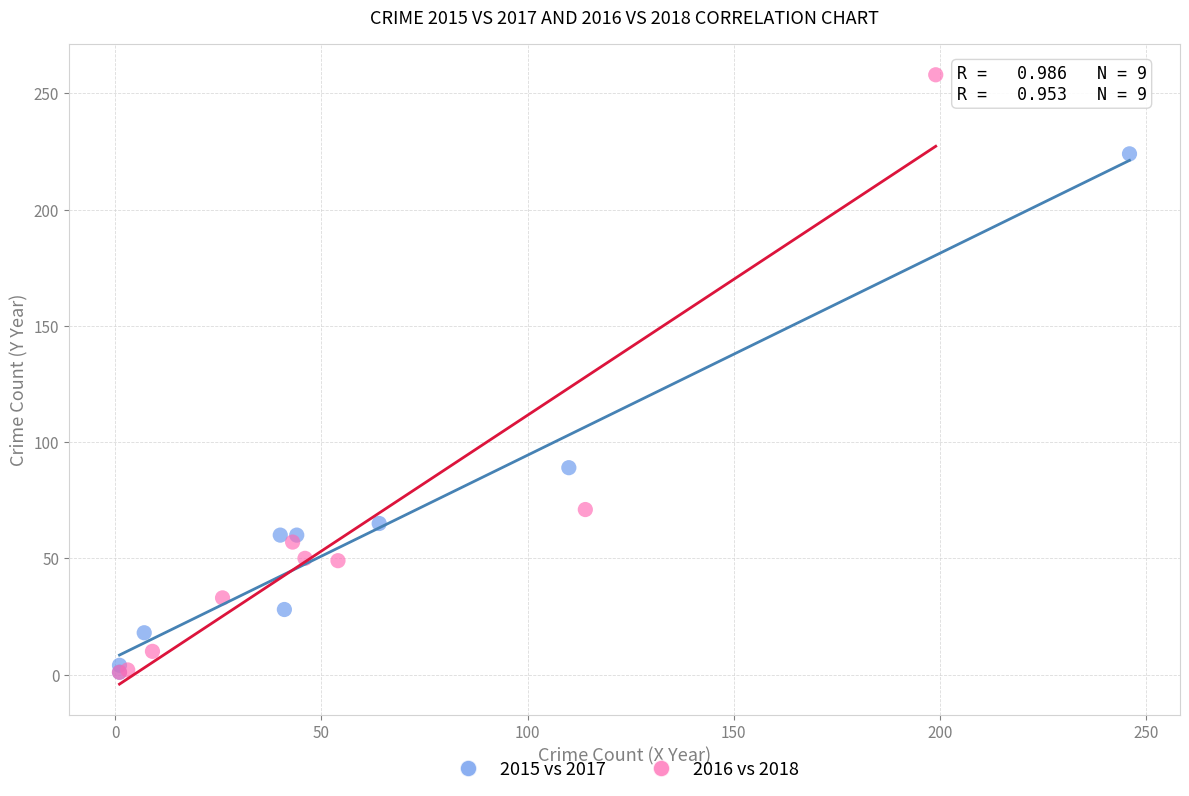

Which series has the widest spread of Y values?

2016 vs 2018